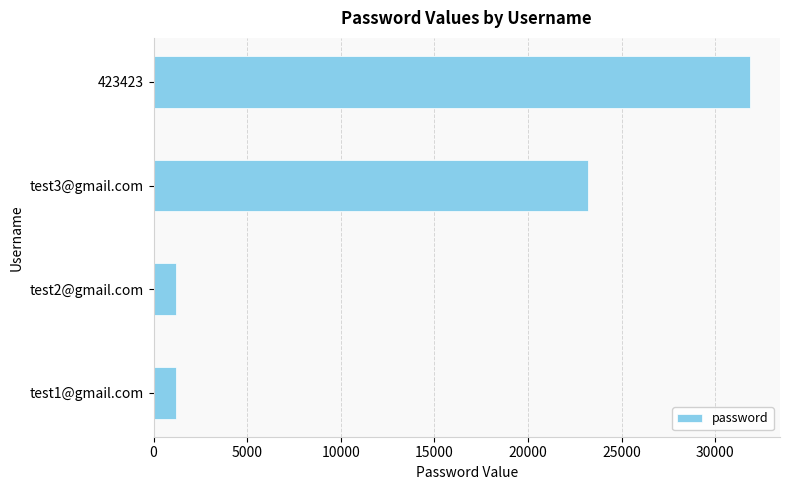

Approximately how many times larger is the value at 423423 compared to test2@gmail.com?

26.3